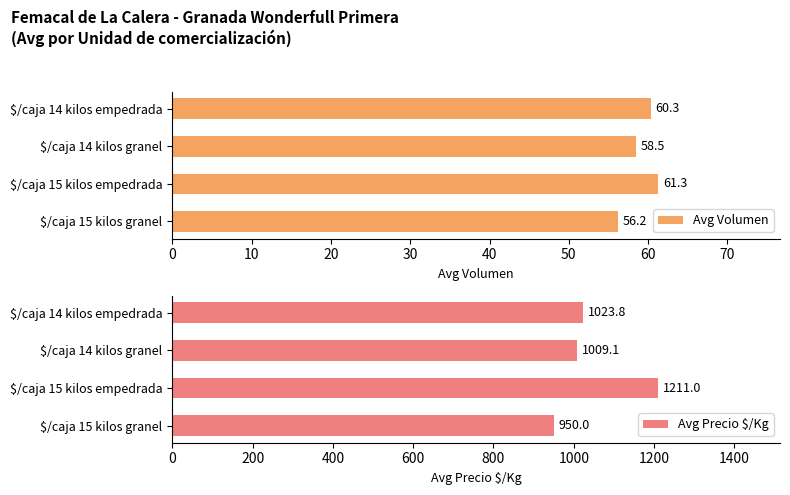

Is it true that Avg Precio $/Kg equals 1023.8 at $/caja 14 kilos empedrada?

True